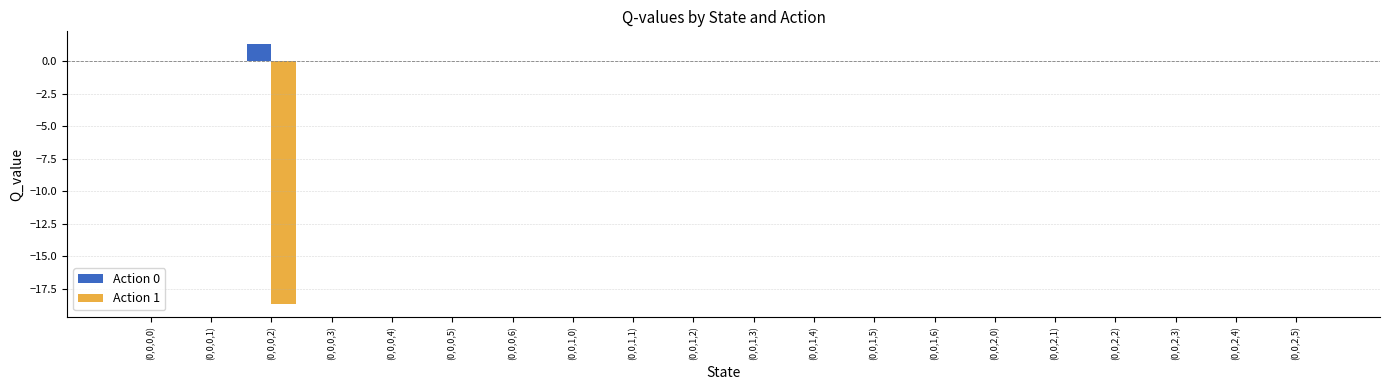

How many categories are shown in the chart?

20